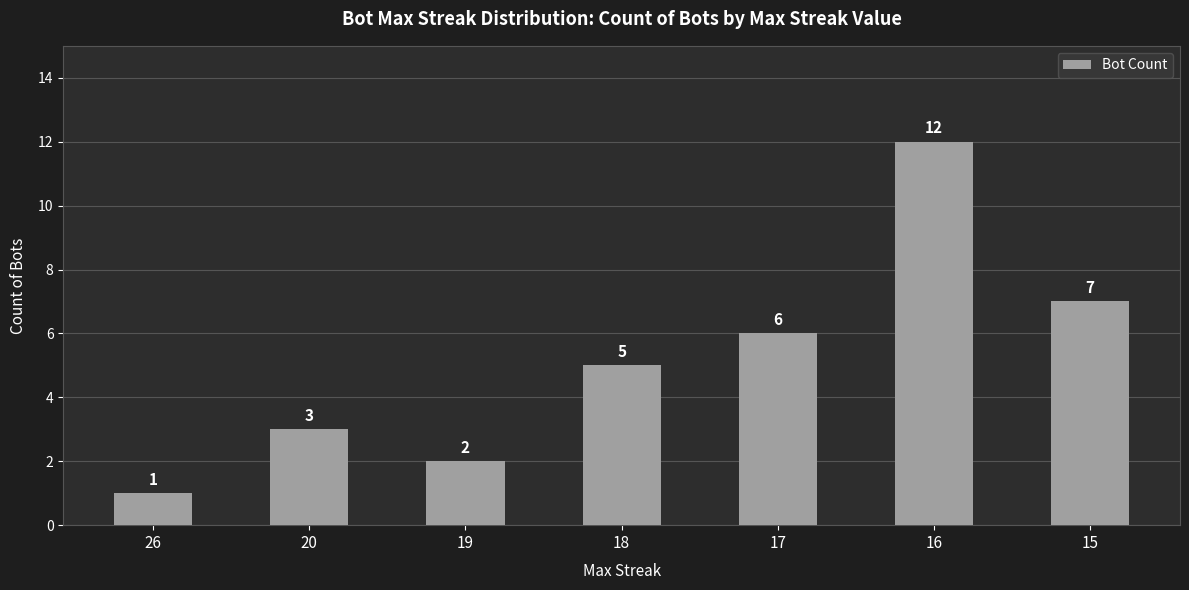

Rank the categories by value from lowest to highest.

26, 19, 20, 18, 17, 15, 16